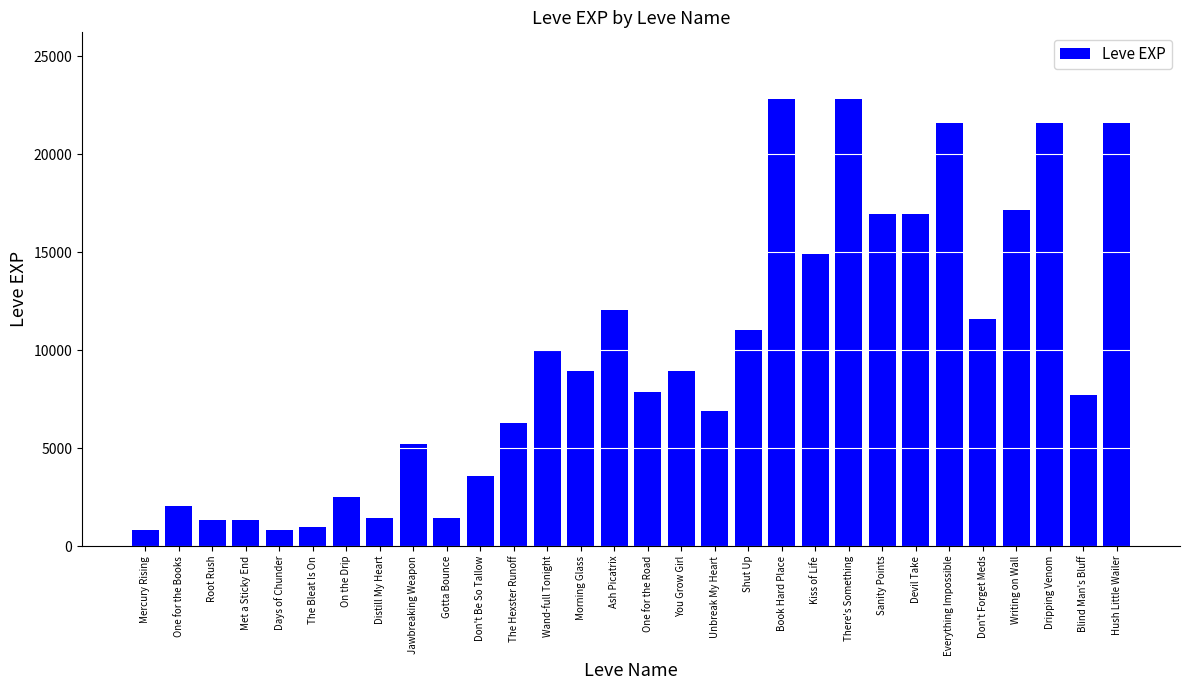

At which label does the data first exceed 8930?

Wand-full Tonight